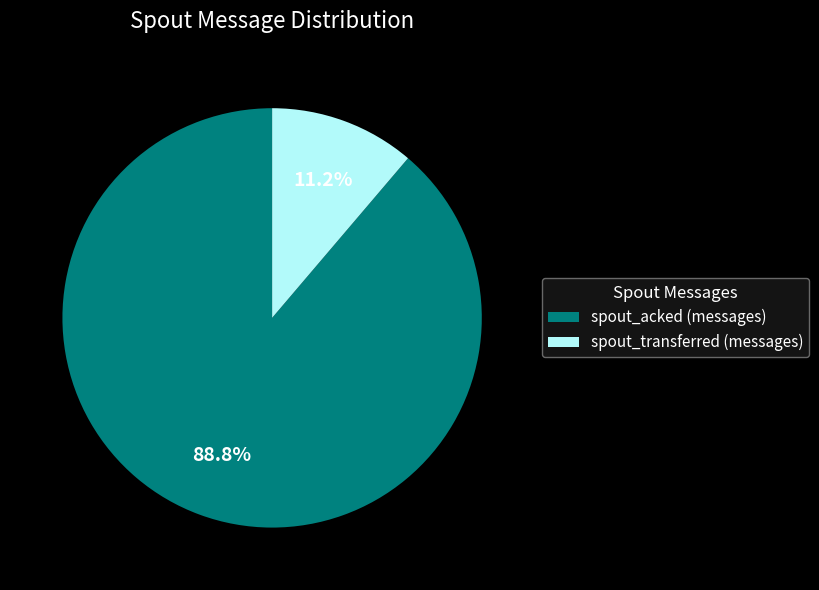

How many segments does this pie chart have?

2